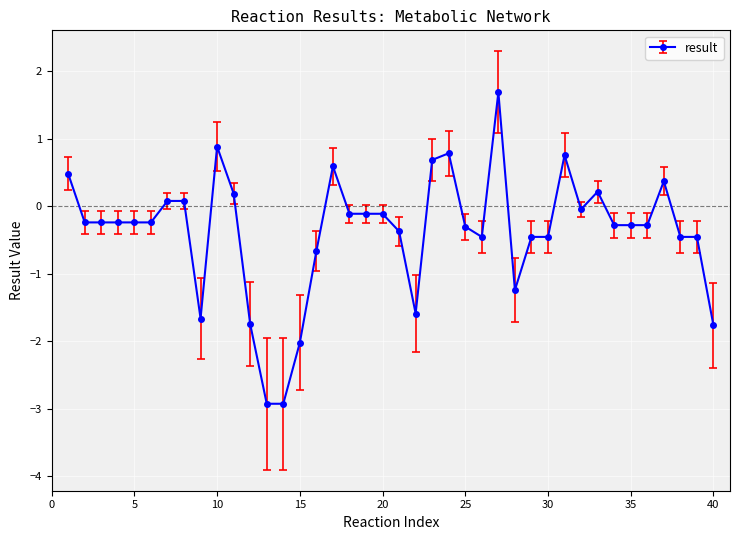

What is the greatest value displayed?

1.7